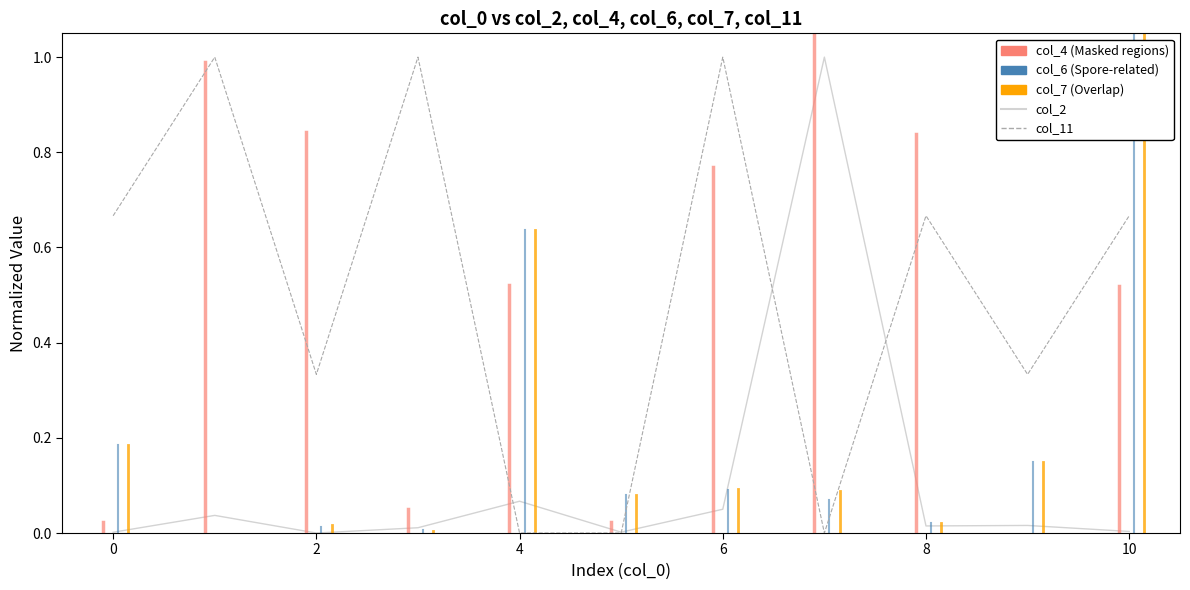

Rank the series by their average value, from highest to lowest.

col_11, col_2